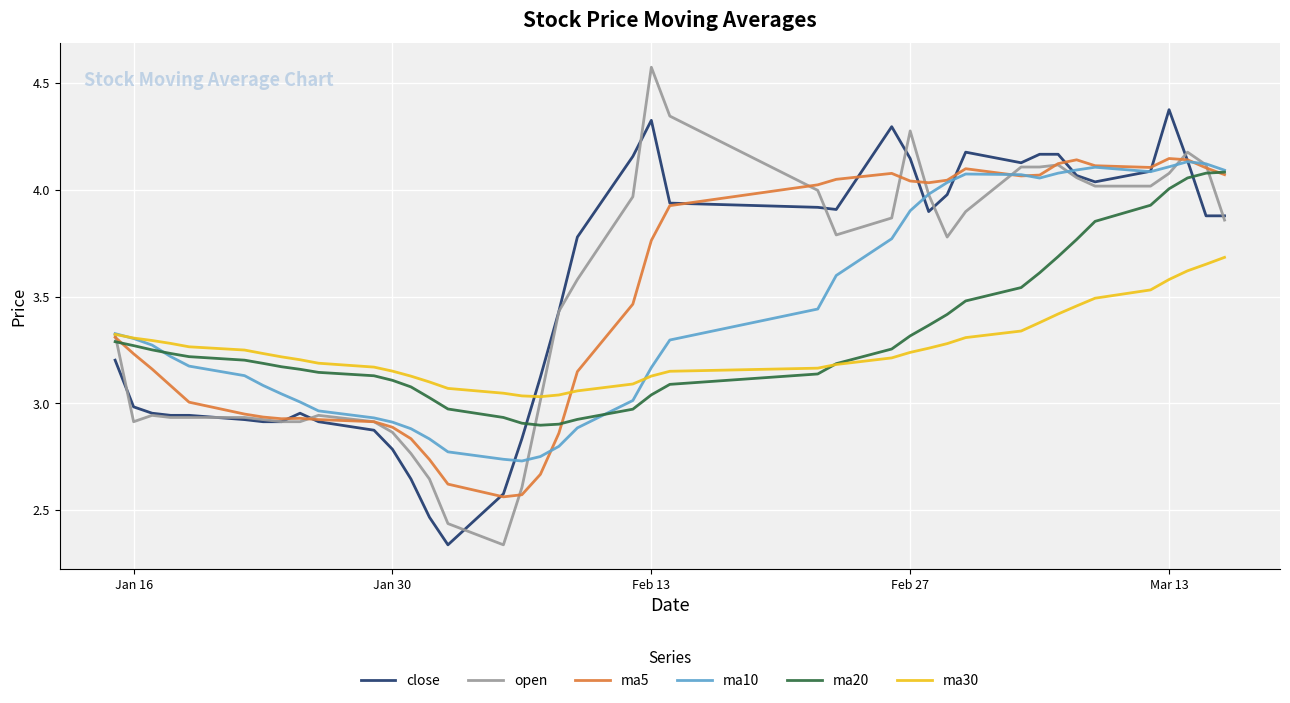

How many values in the close series are below 3?

16